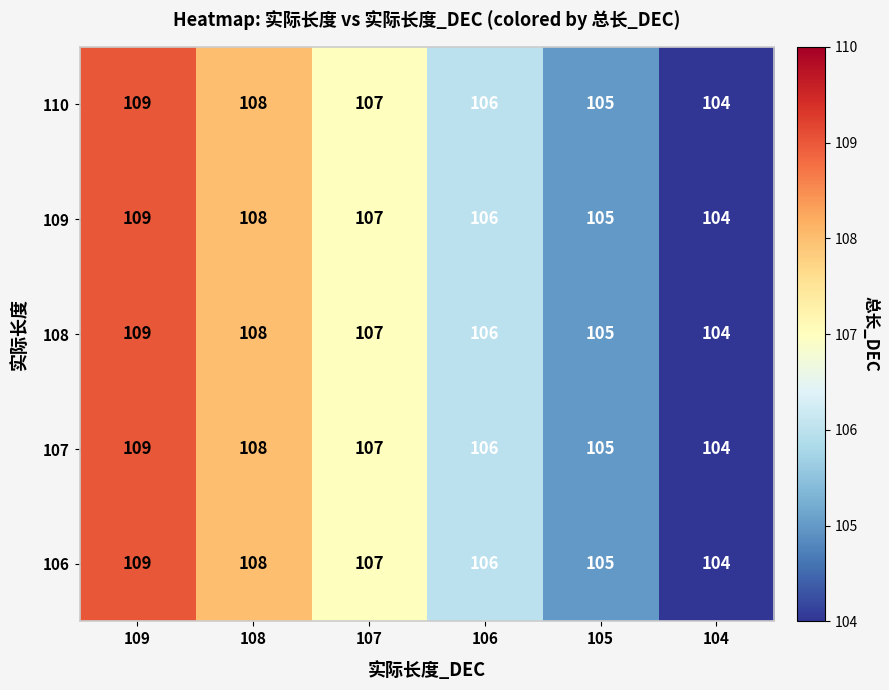

Is it true that 108 equals 190 at 108?

False